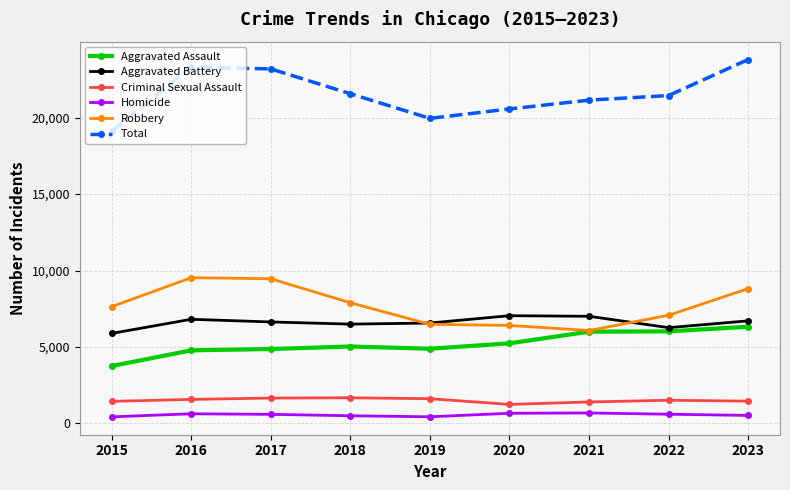

True or false: Total and Criminal Sexual Assault intersect in this chart.

False